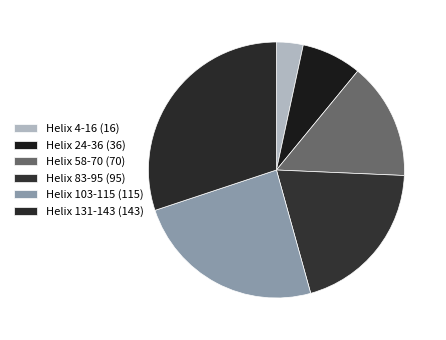

How many segments does this pie chart have?

6